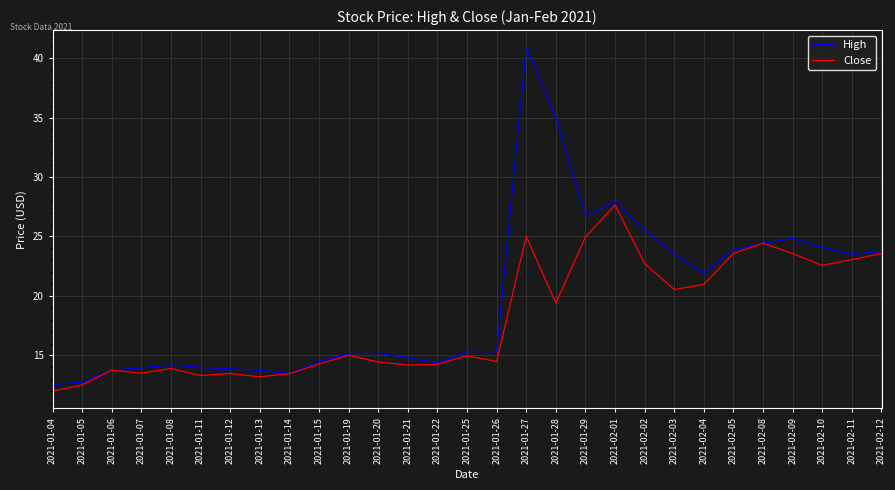

What is the average value of the Close series?

18.0